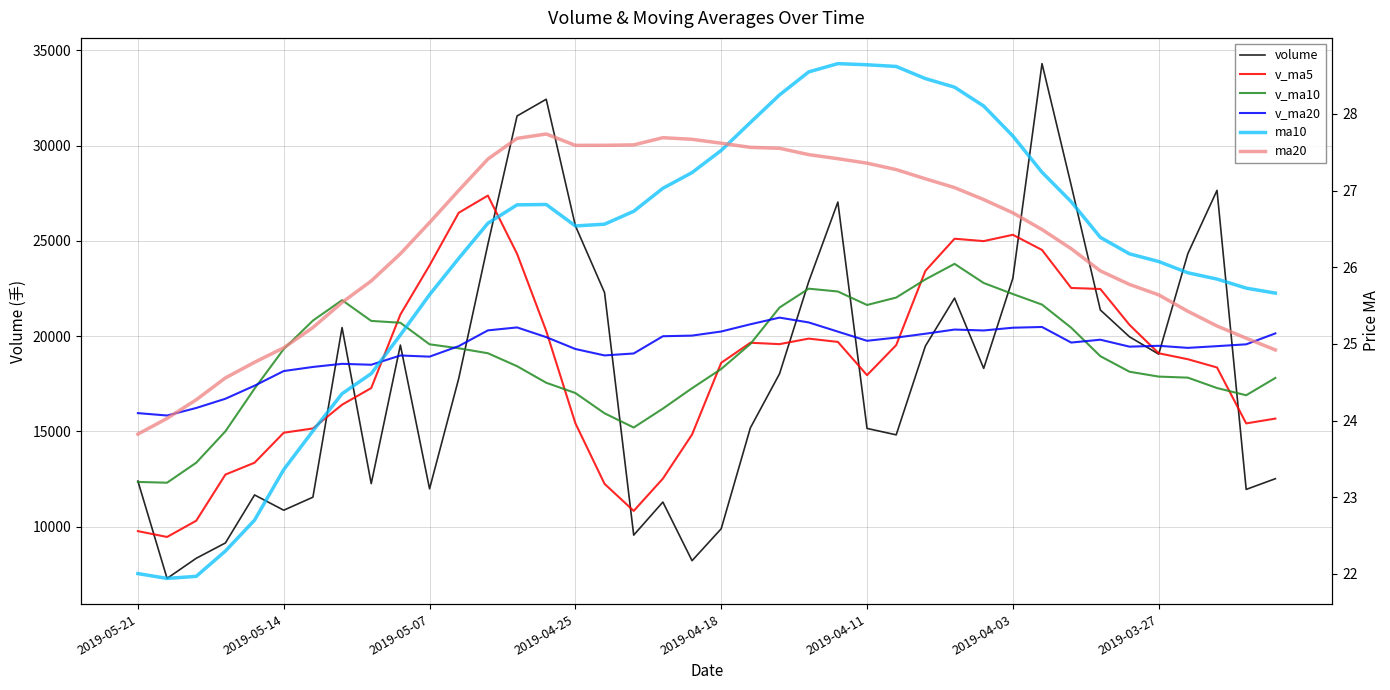

What is the difference between the maximum and minimum values in the v_ma10 series?

11486.4